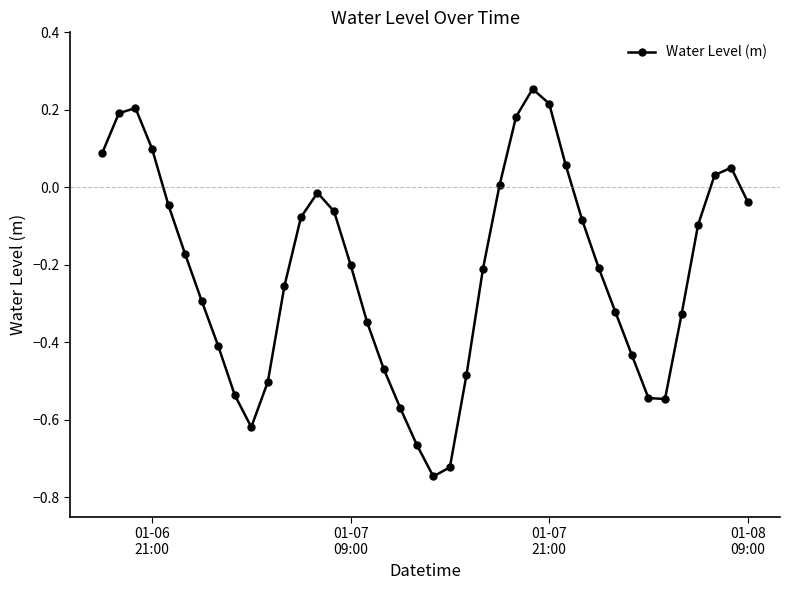

True or false: the data has more than 1 interior local peaks.

True